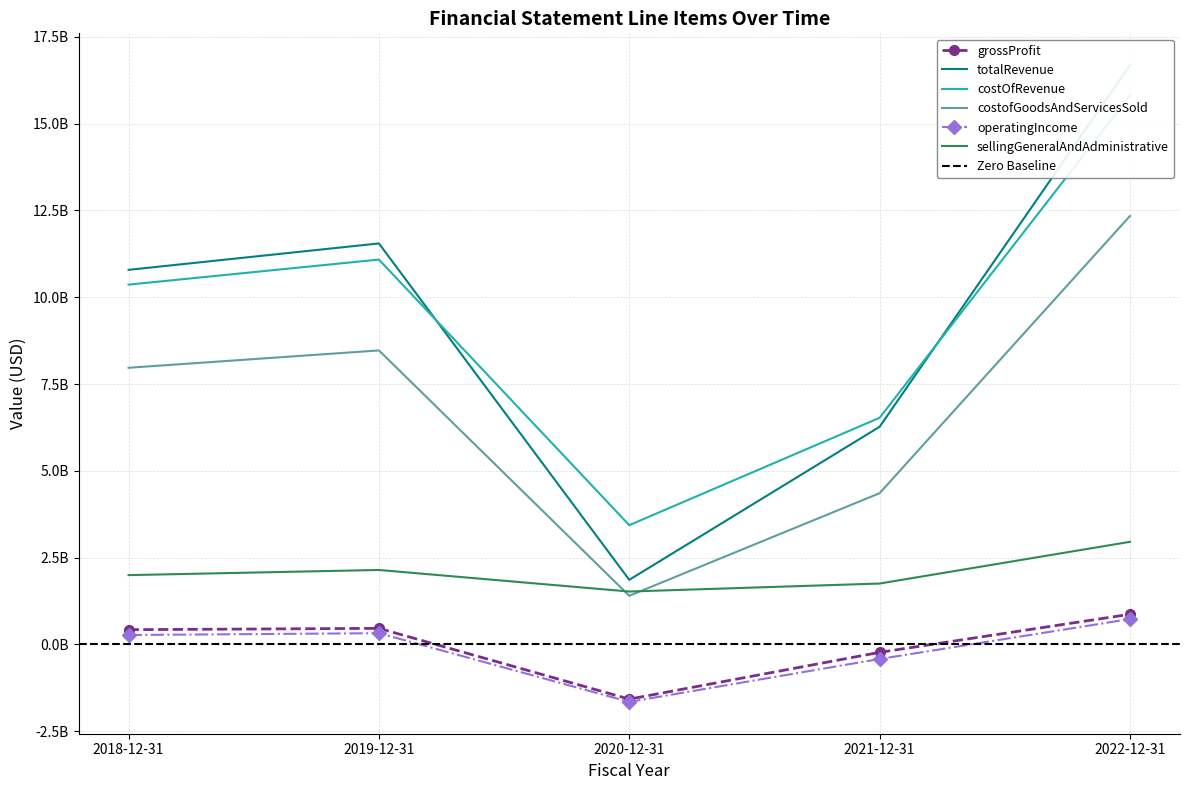

At which label does operatingIncome first exceed 272536000?

2019-12-31